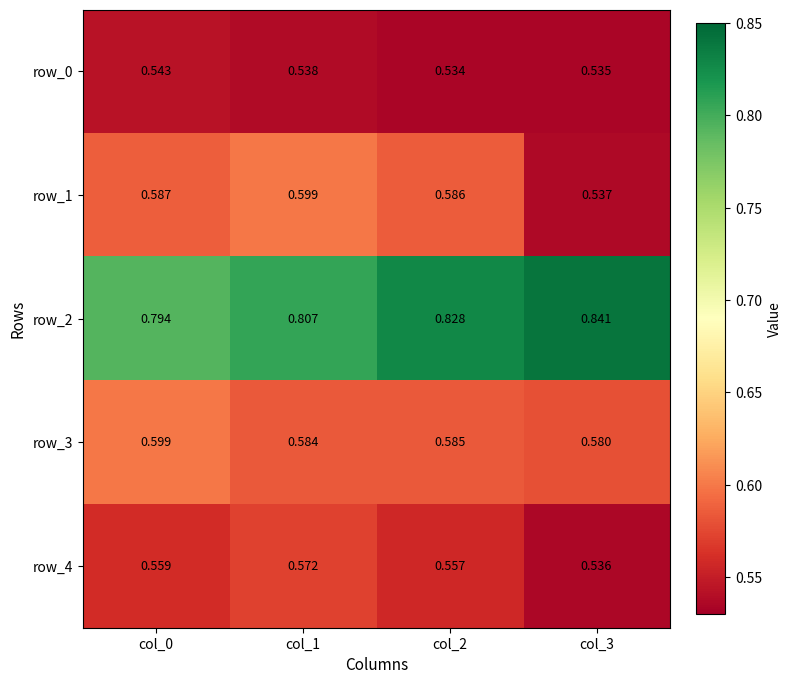

Is the value of row_4 at col_2 greater than the value of row_3 at col_1?

No